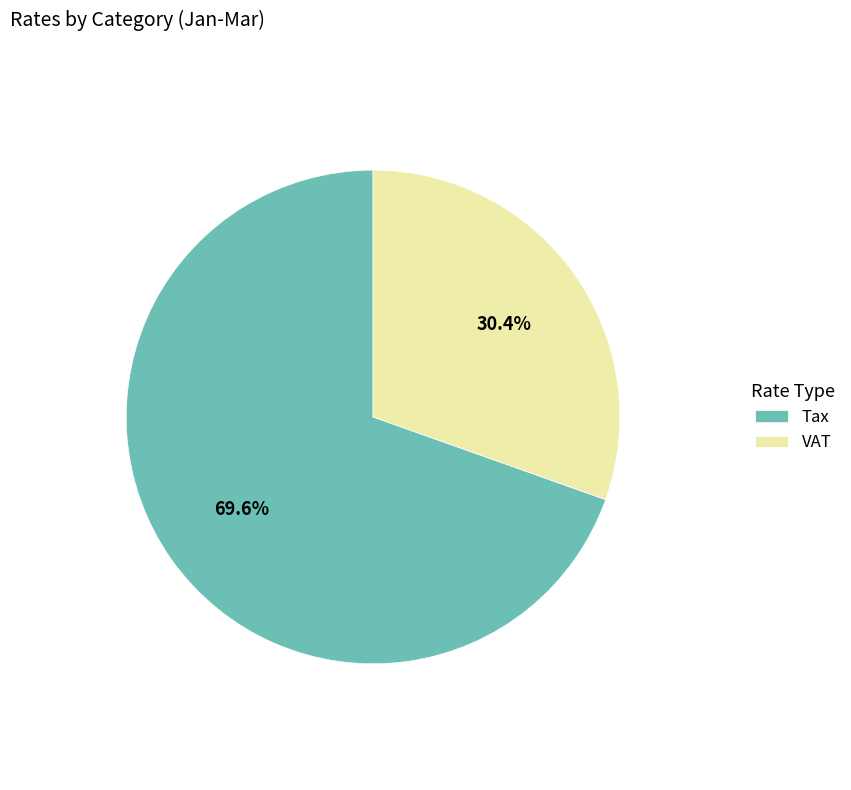

What percentage do VAT and Tax together represent?

100.0%